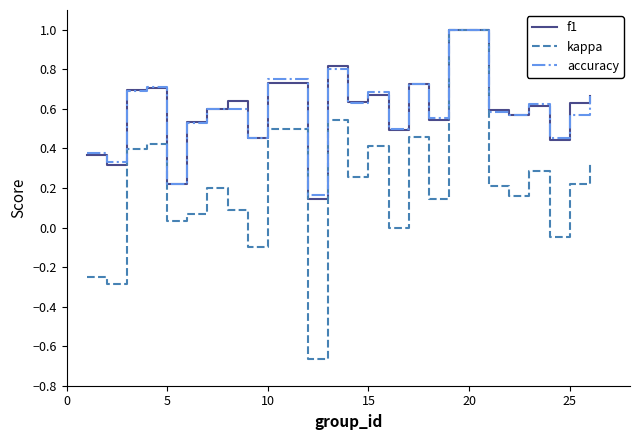

What is the highest value of the f1 series?

1.0